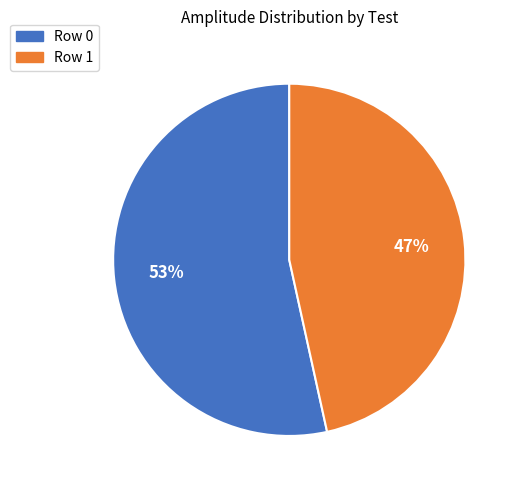

The Row 0 slice represents 53% of the pie. True or false?

True